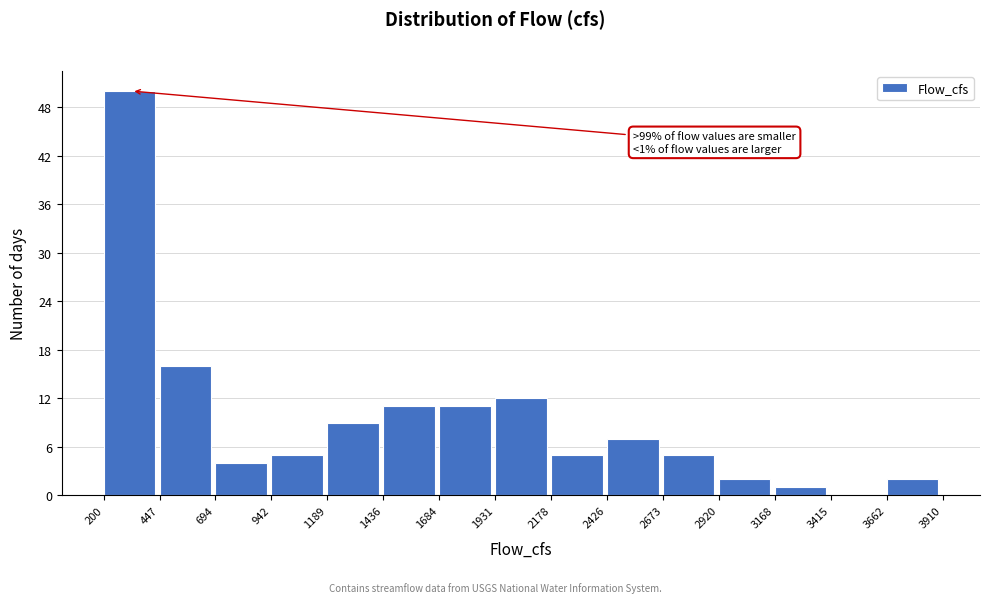

Over which range of the x-axis is the bar tallest?

200 to 447